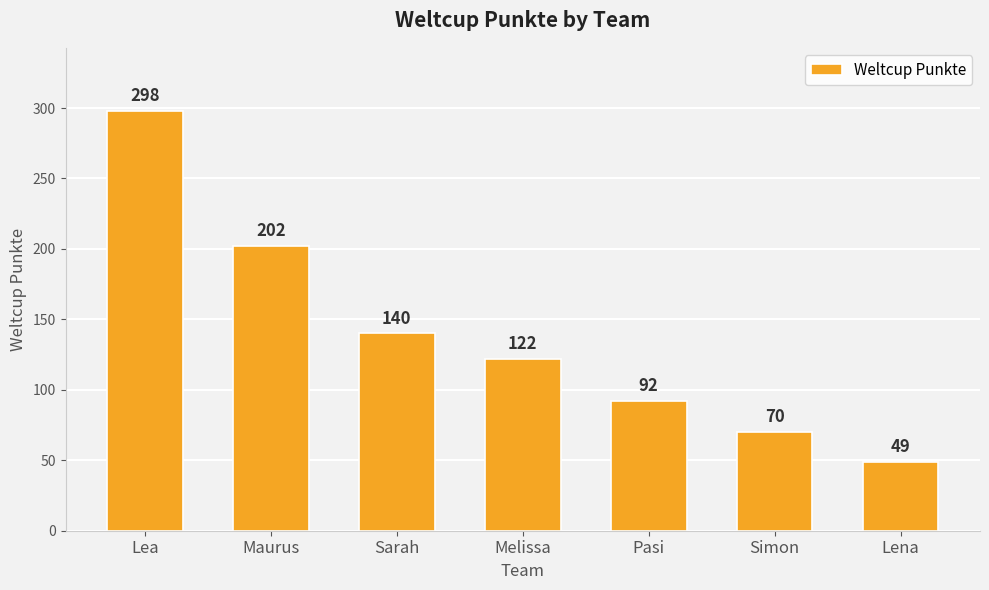

Count the number of data series in this chart.

1